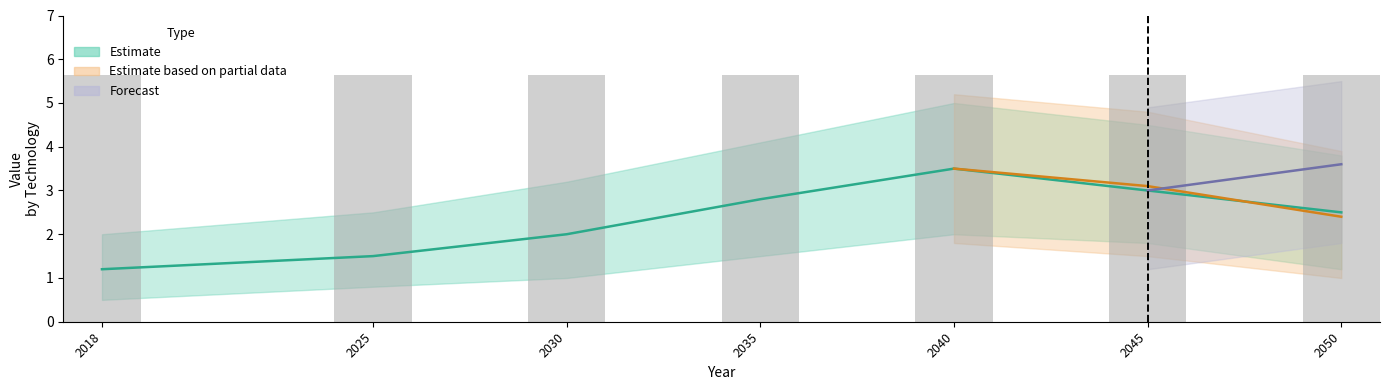

How many categories are shown in the chart?

7